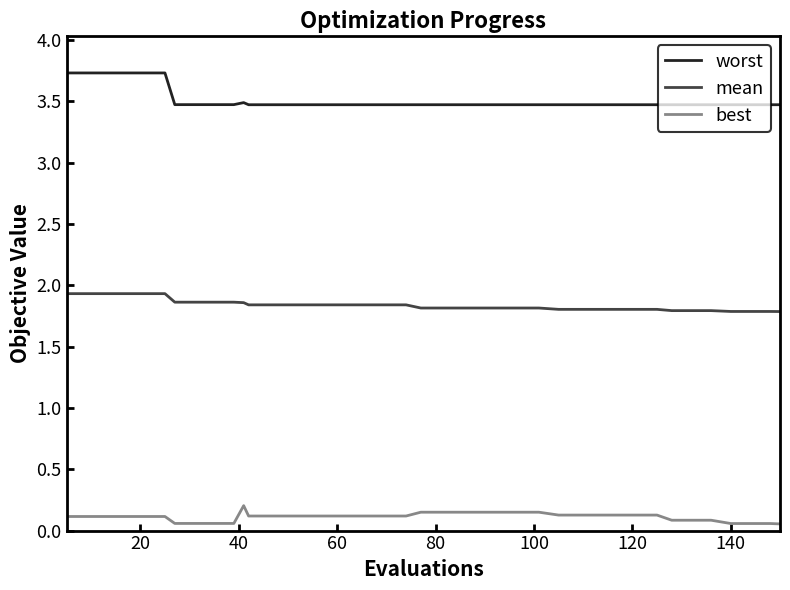

Count the number of categories in the chart.

40